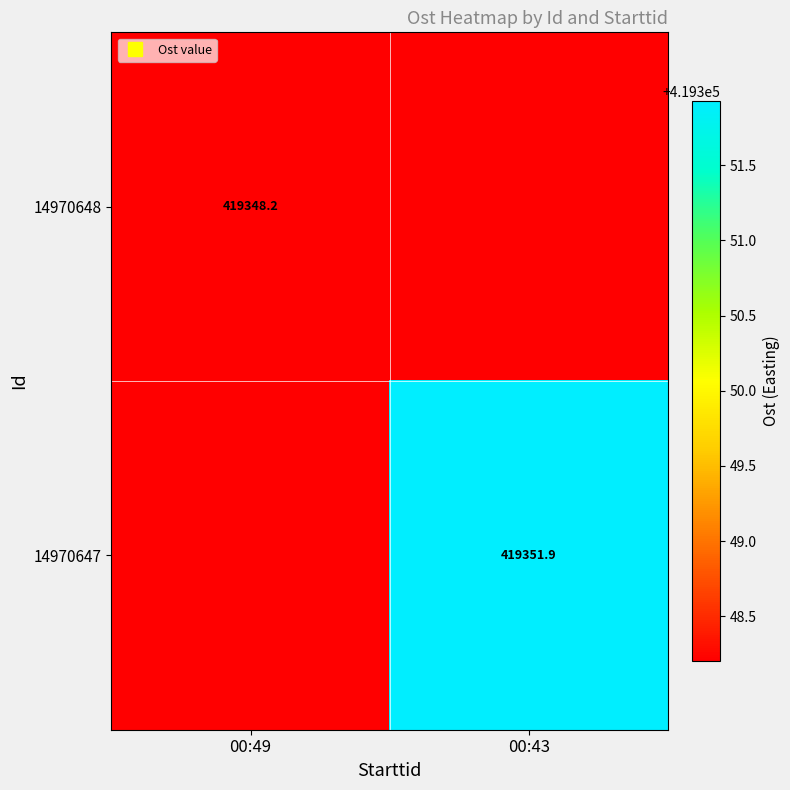

Rank the series by their average value, from highest to lowest.

14970647, 14970648